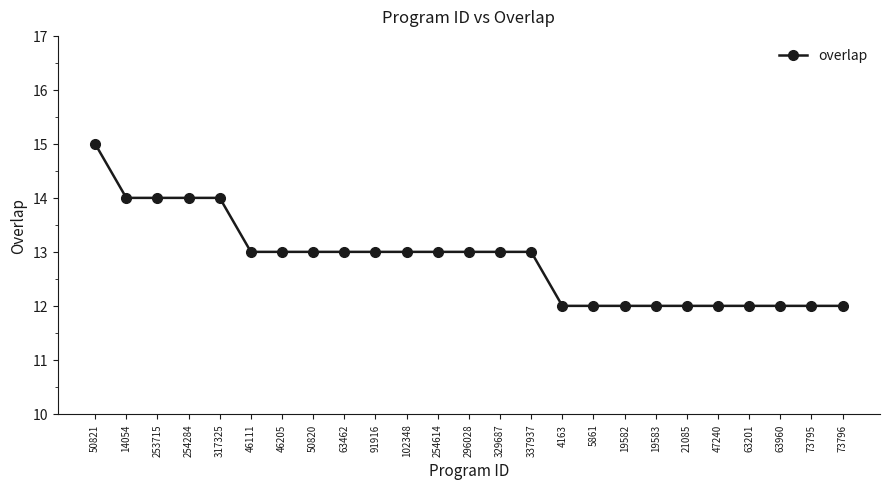

Which category has the highest value across all series?

50821